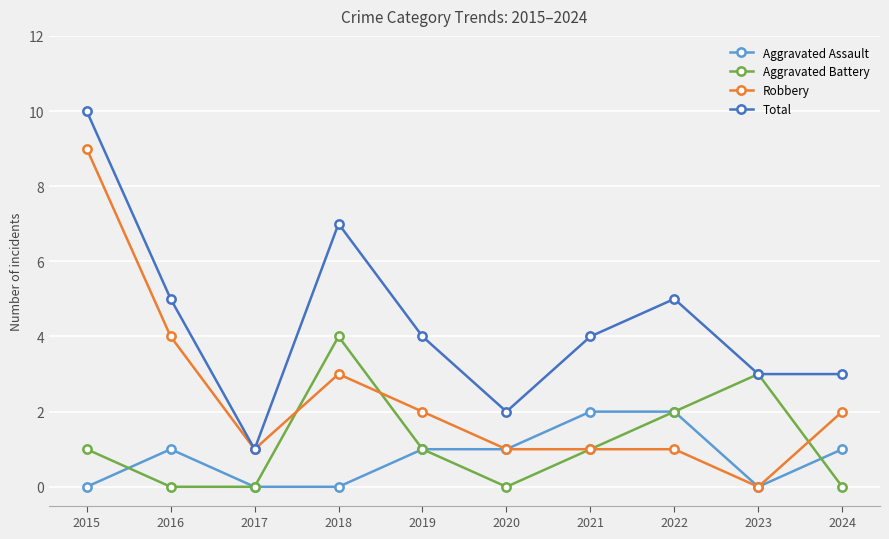

What is the approximate value of Robbery at 2018?

3